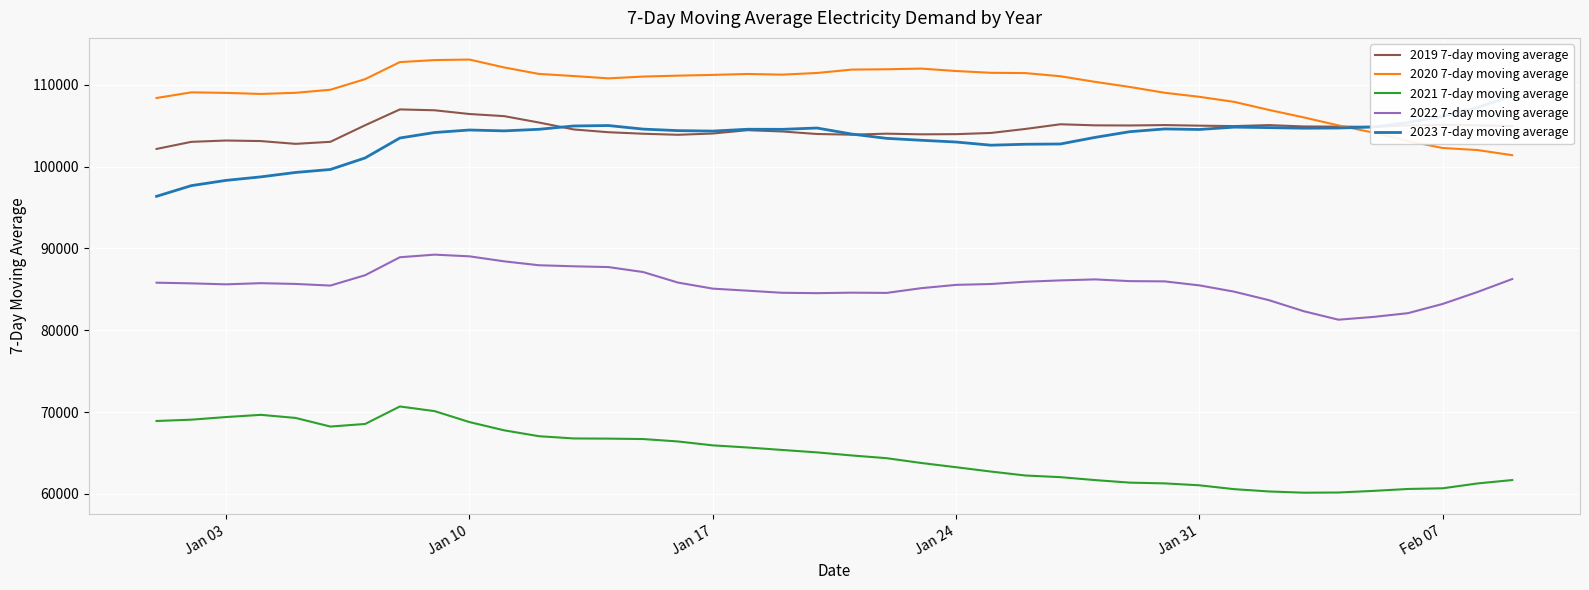

True or false: 2021 7-day moving average and 2020 7-day moving average cross at least once.

False